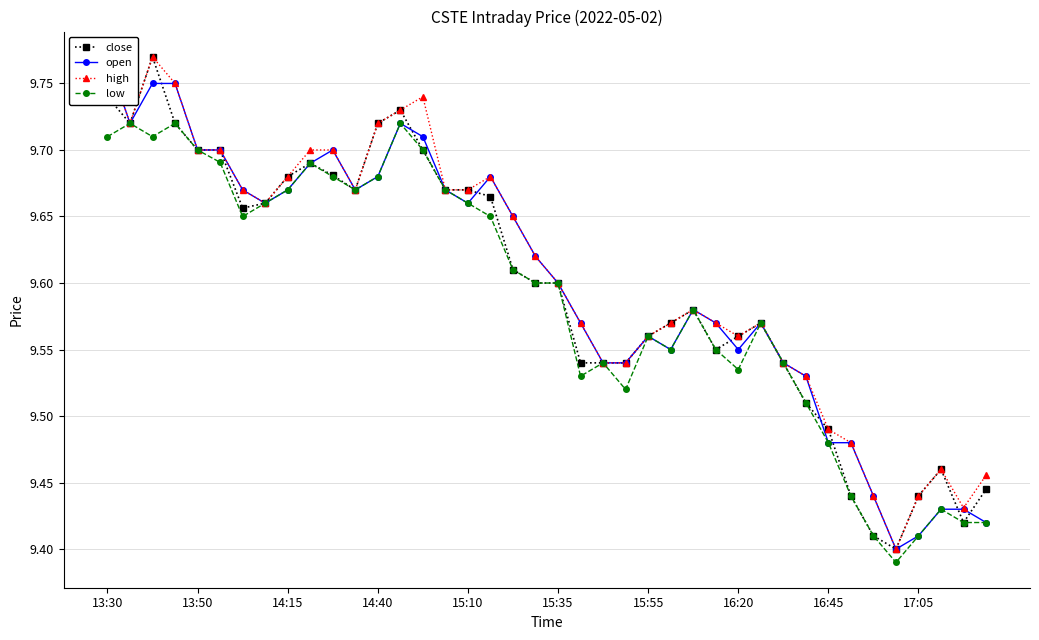

How many series are shown in this chart?

4